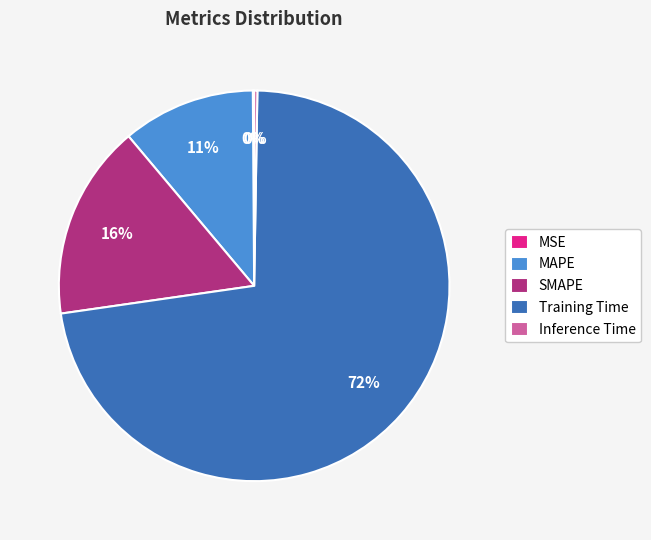

Do SMAPE and MAPE together represent more than half of the pie?

No